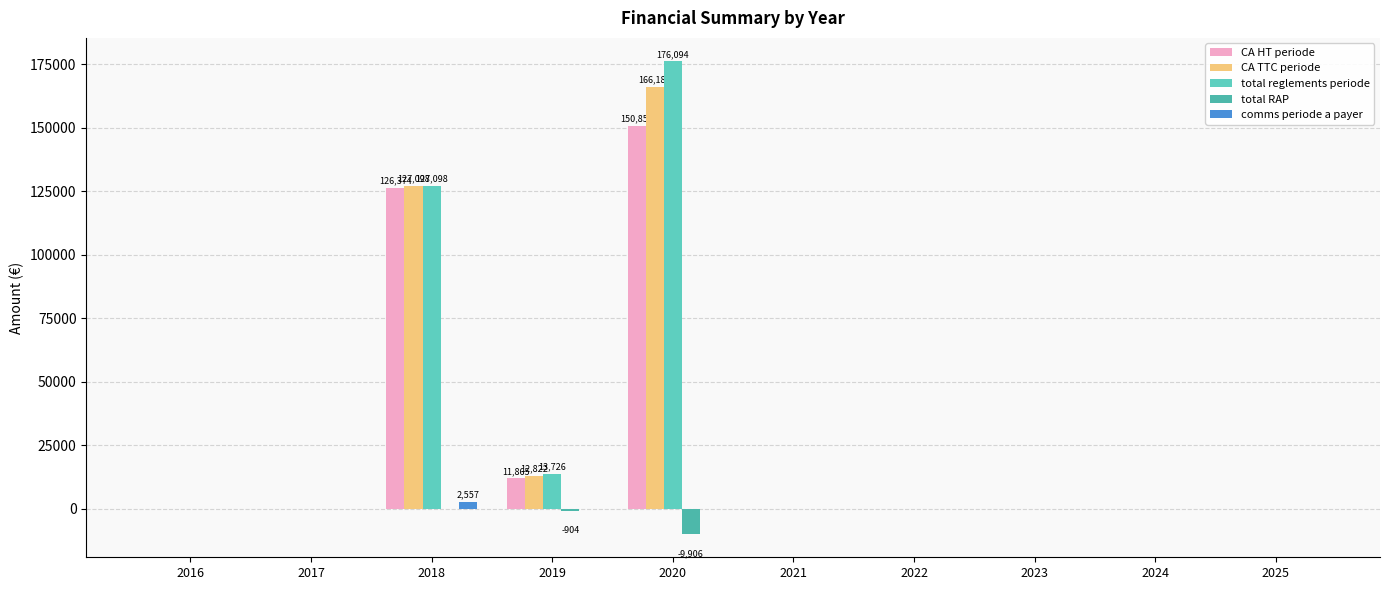

How many data points in CA HT periode are above 0?

3